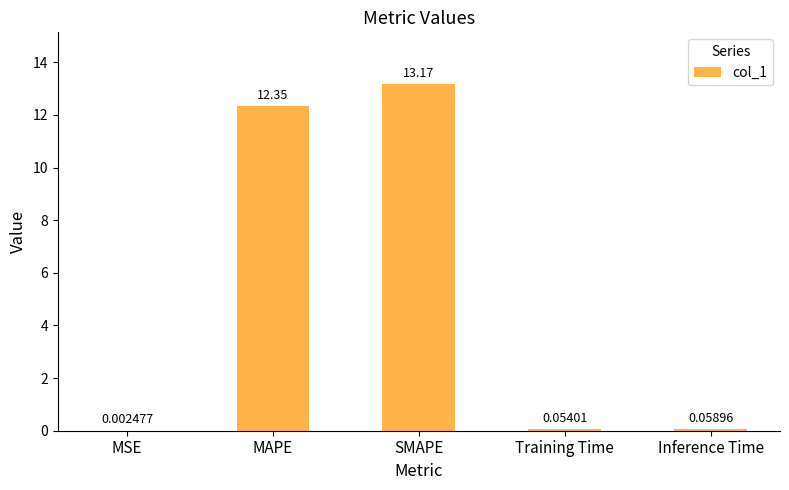

Are the bars horizontal?

No